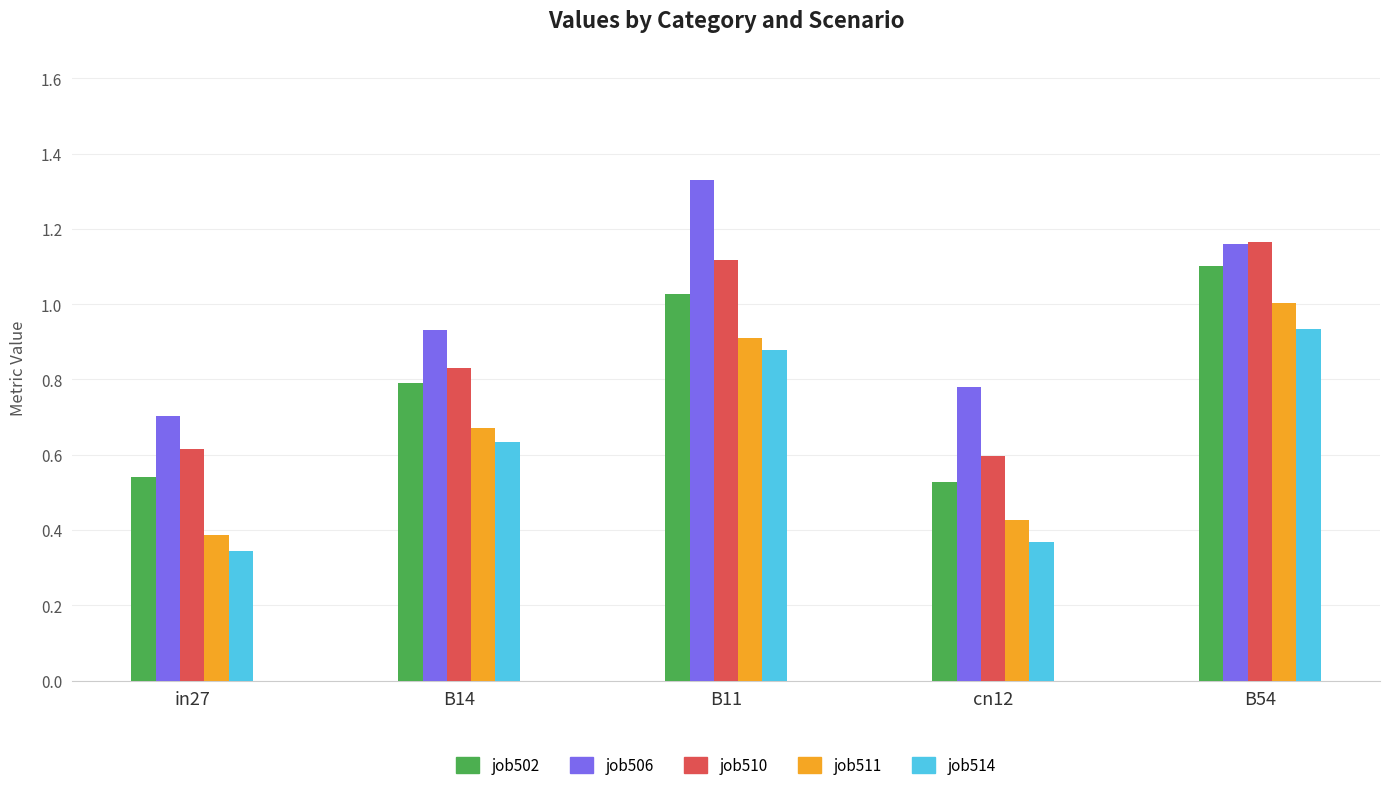

What is the total value across all series at in27?

2.6